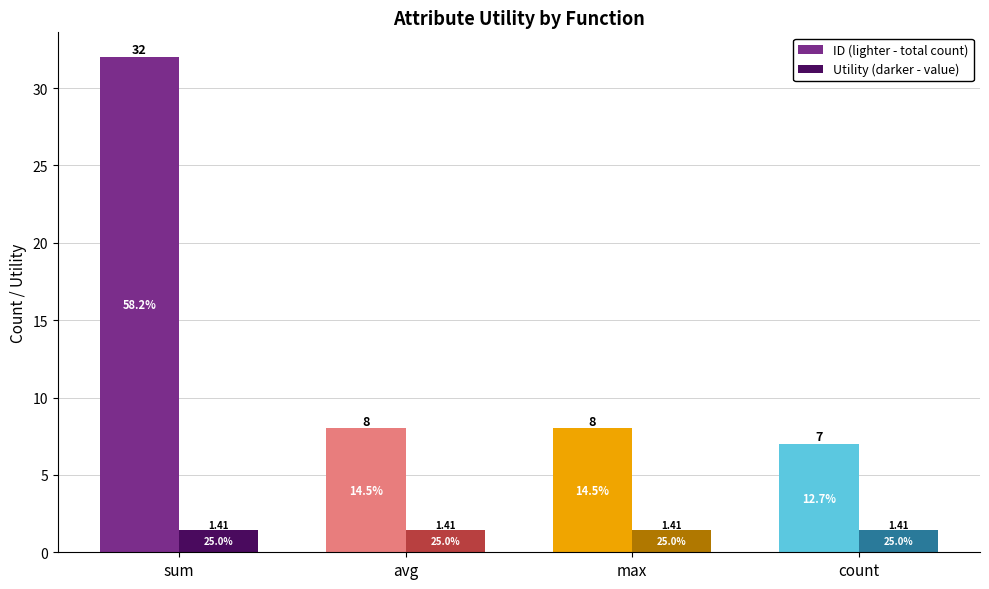

What is the label of the 3rd bar from the left?

max